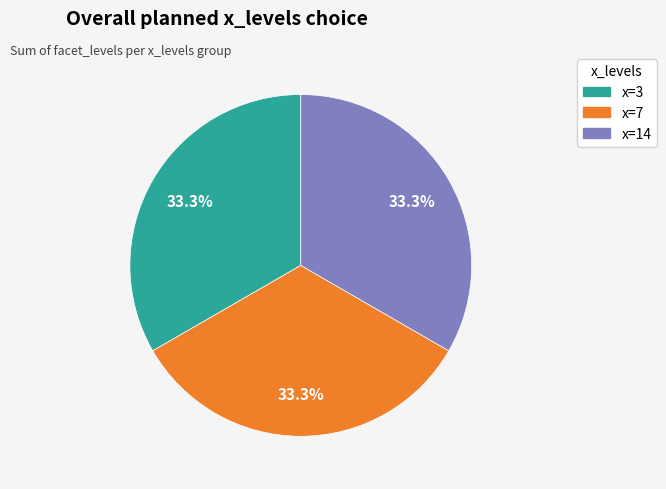

Is there a majority slice in this chart?

No